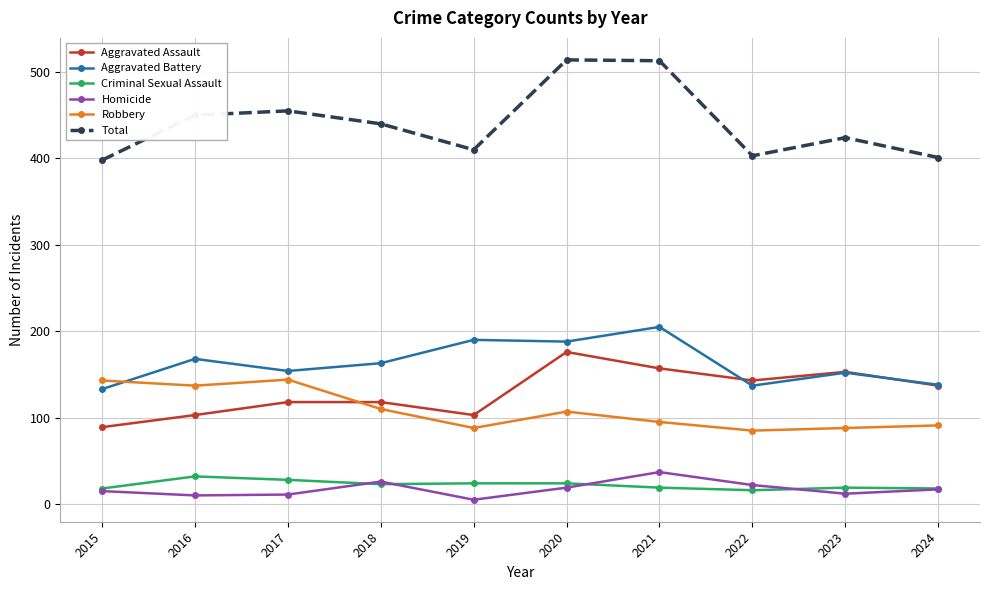

True or false: Aggravated Battery and Criminal Sexual Assault intersect in this chart.

False